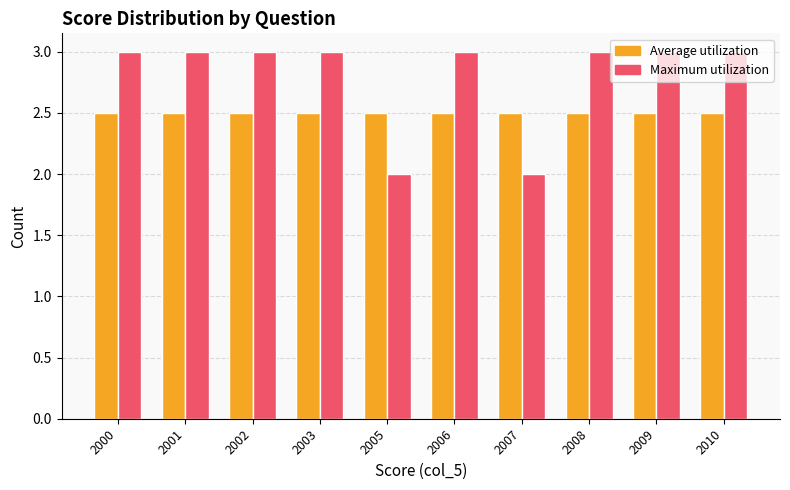

How many bars are there in total?

20